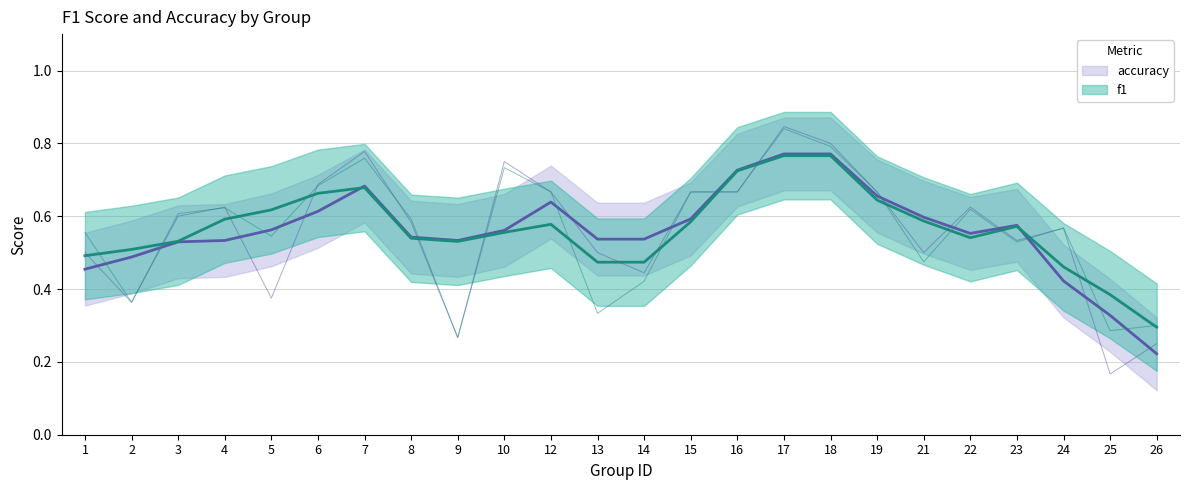

True or false: f1 and accuracy intersect in this chart.

True